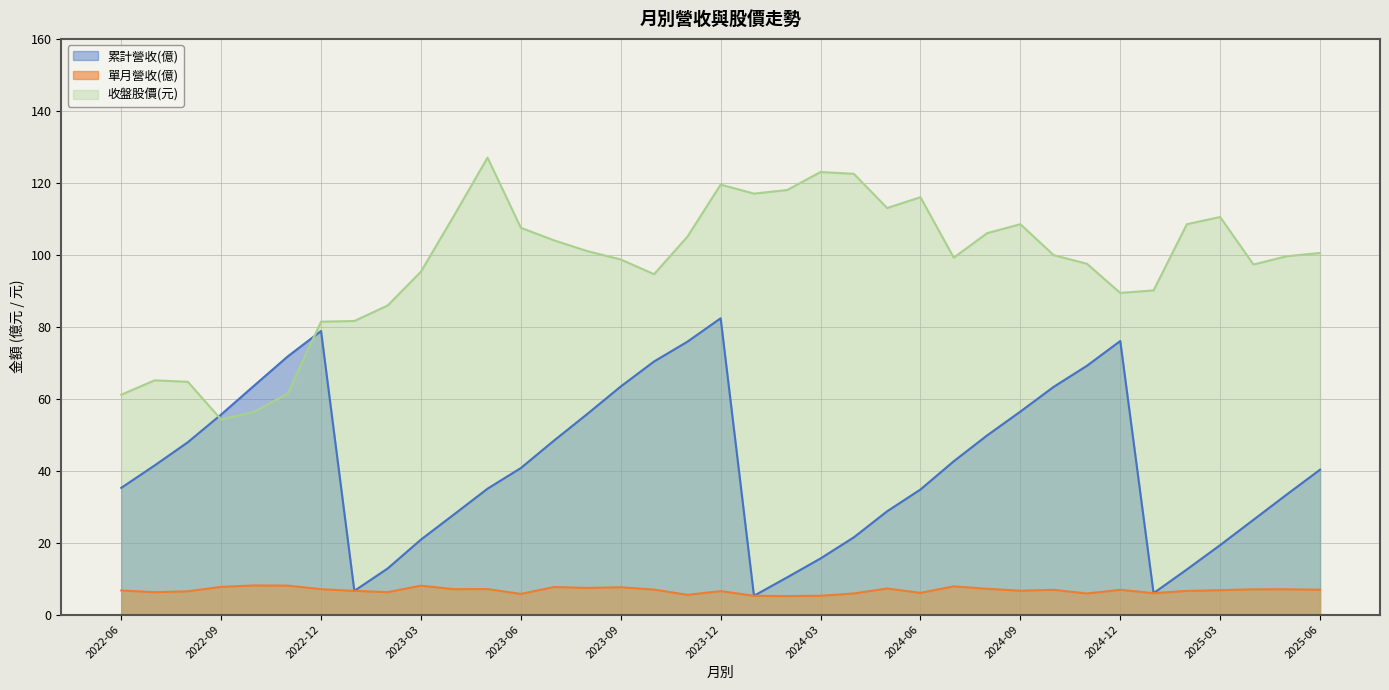

Which category has the lowest value in the 單月營收(億) series?

2024-02